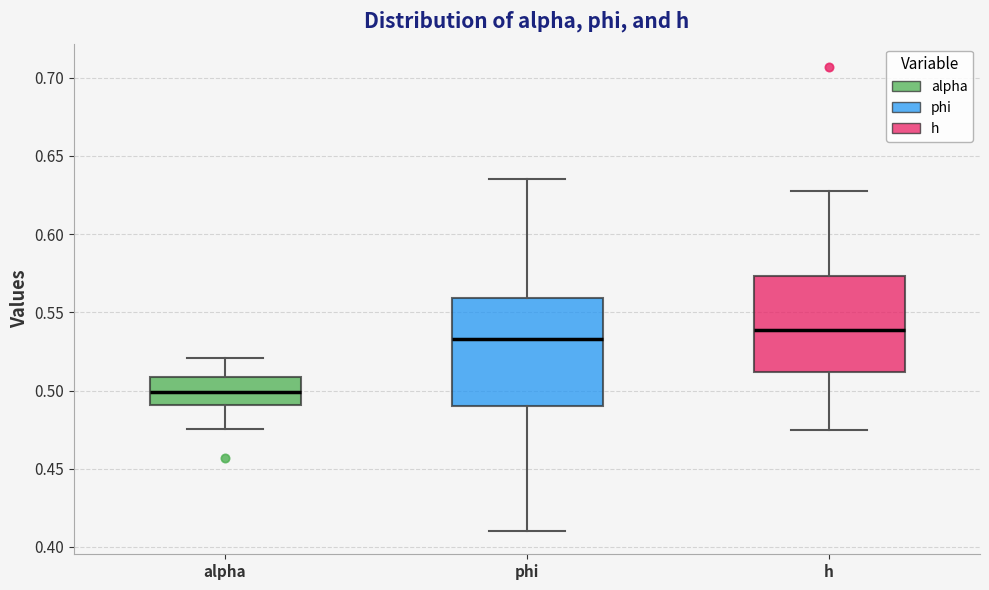

Which box is the tallest, from its lower edge to its upper edge?

phi